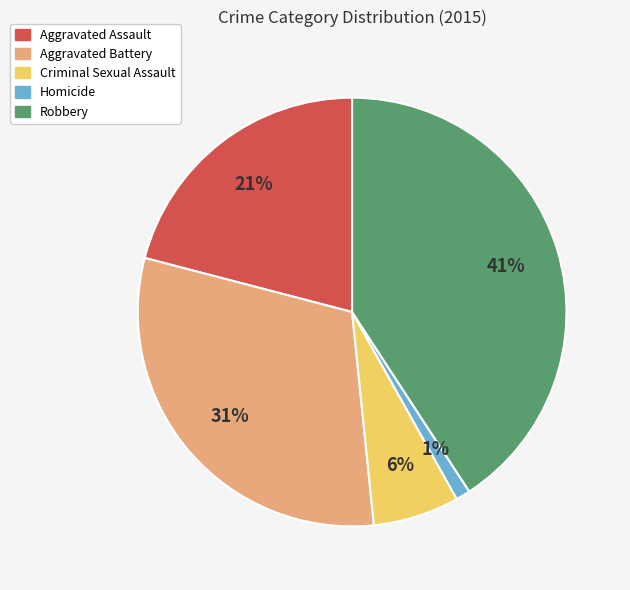

Rank the categories by value from highest to lowest.

Robbery, Aggravated Battery, Aggravated Assault, Criminal Sexual Assault, Homicide